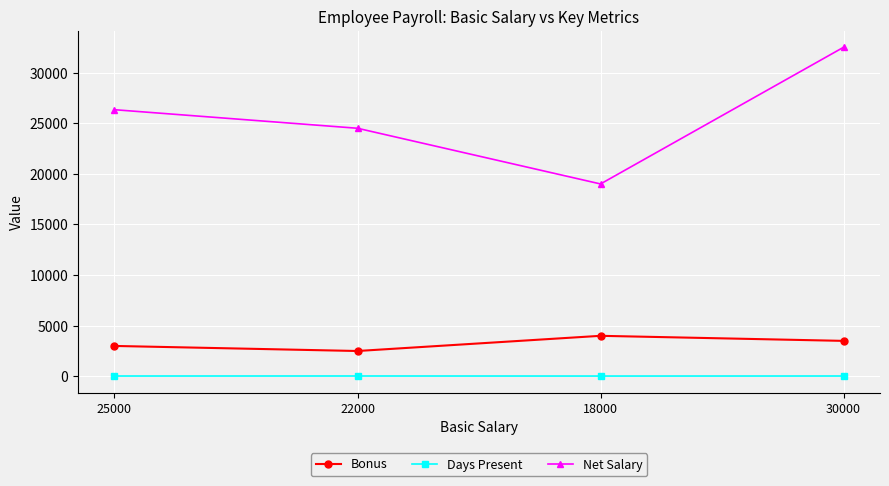

Which series has the widest spread of values?

Net Salary